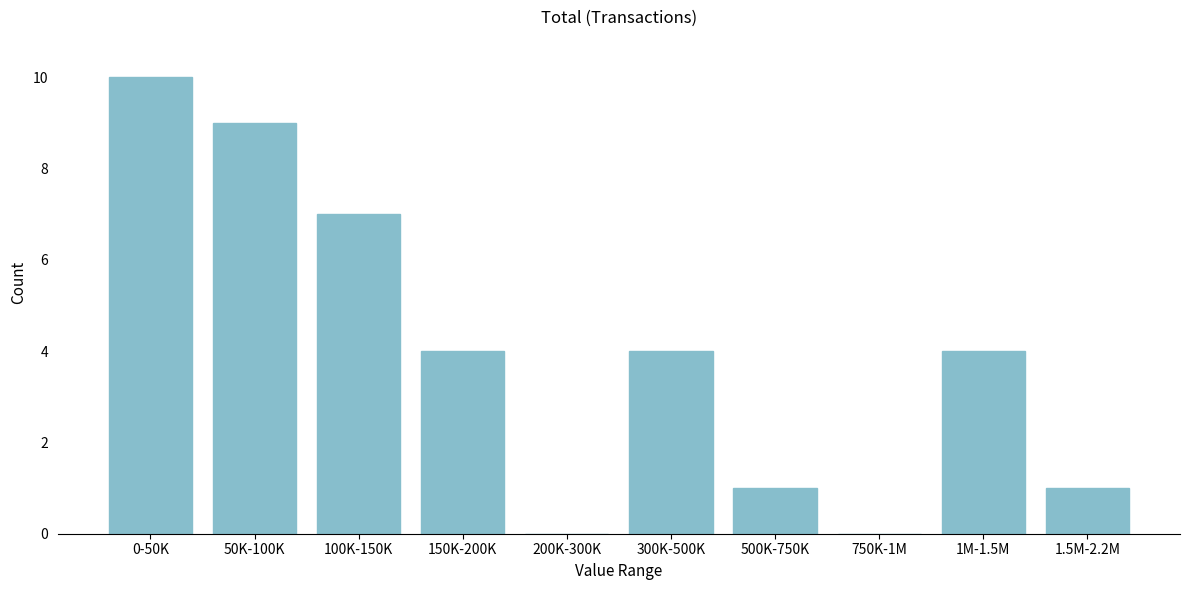

Reading left to right, extract all data points from this chart.

0-50K=10	50K-100K=9	100K-150K=7	150K-200K=4	200K-300K=0	300K-500K=4	500K-750K=1	750K-1M=0	1M-1.5M=4	1.5M-2.2M=1